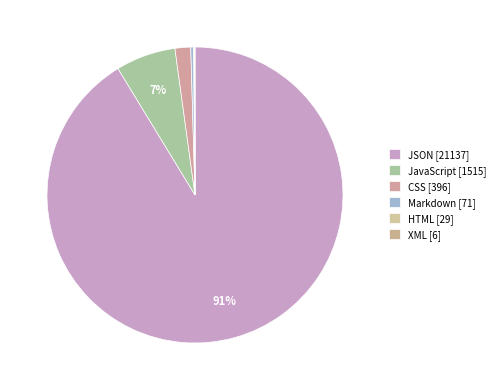

Rank the categories by value from lowest to highest.

XML, HTML, Markdown, CSS, JavaScript, JSON